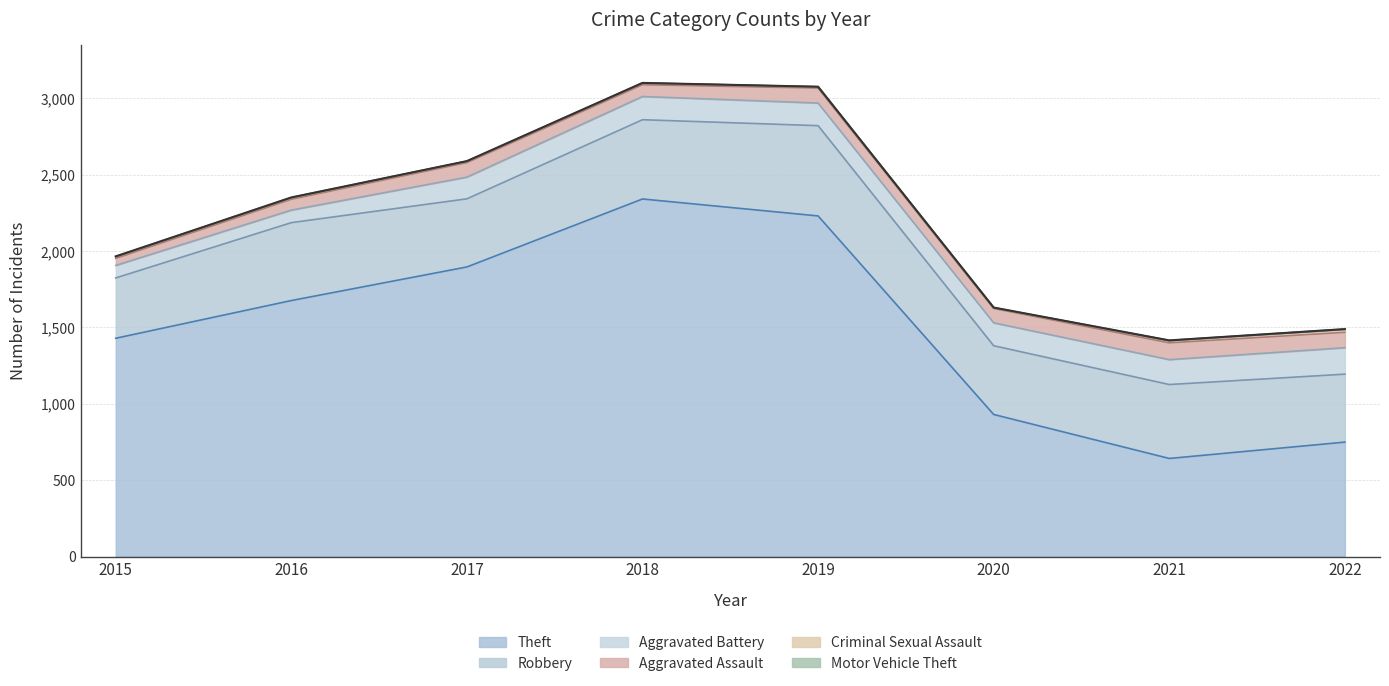

Which category has the highest value in the Robbery series?

2019